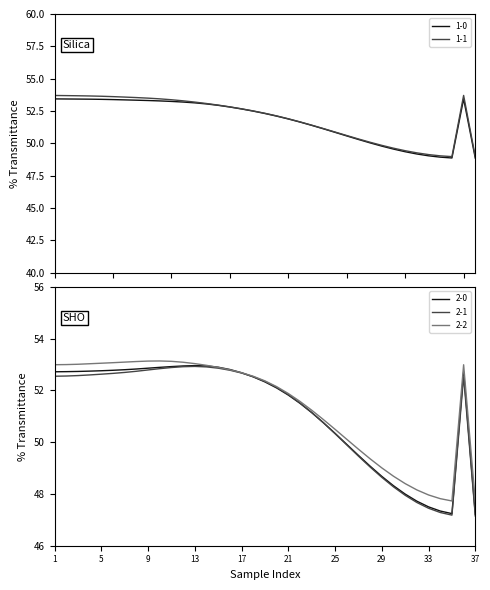

Reading left to right, what are all the values shown in this chart?

1-0: 1=53.4	2=53.4	3=53.4	4=53.4	5=53.4	6=53.4	7=53.4	8=53.3	9=53.3	10=53.3	11=53.2	12=53.2	13=53.1	14=53.0	15=52.9	16=52.8	17=52.7	18=52.5	19=52.3	20=52.1	21=51.9	22=51.6	23=51.4	24=51.1	25=50.9	26=50.6	27=50.3	28=50.0	29=49.8	30=49.6	31=49.4	32=49.2	33=49.0	34=48.9	35=48.9	36=53.4	37=48.9
1-1: 1=53.7	2=53.7	3=53.7	4=53.7	5=53.6	6=53.6	7=53.6	8=53.5	9=53.5	10=53.4	11=53.4	12=53.3	13=53.2	14=53.1	15=53.0	16=52.8	17=52.7	18=52.5	19=52.3	20=52.1	21=51.9	22=51.7	23=51.4	24=51.1	25=50.9	26=50.6	27=50.3	28=50.1	29=49.8	30=49.6	31=49.4	32=49.3	33=49.1	34=49.0	35=49.0	36=53.7	37=49.0
2-0: 1=52.7	2=52.7	3=52.7	4=52.7	5=52.8	6=52.8	7=52.8	8=52.8	9=52.9	10=52.9	11=52.9	12=52.9	13=53.0	14=52.9	15=52.9	16=52.8	17=52.7	18=52.5	19=52.3	20=52.1	21=51.8	22=51.5	23=51.1	24=50.8	25=50.3	26=49.9	27=49.5	28=49.1	29=48.7	30=48.3	31=48.0	32=47.7	33=47.5	34=47.3	35=47.2	36=52.7	37=47.2
2-1: 1=52.5	2=52.6	3=52.6	4=52.6	5=52.6	6=52.7	7=52.7	8=52.7	9=52.8	10=52.8	11=52.9	12=52.9	13=52.9	14=52.9	15=52.9	16=52.8	17=52.7	18=52.5	19=52.4	20=52.1	21=51.8	22=51.5	23=51.2	24=50.8	25=50.3	26=49.9	27=49.5	28=49.0	29=48.6	30=48.3	31=47.9	32=47.7	33=47.4	34=47.3	35=47.2	36=52.5	37=47.1
2-2: 1=53.0	2=53.0	3=53.0	4=53.0	5=53.1	6=53.1	7=53.1	8=53.1	9=53.1	10=53.1	11=53.1	12=53.1	13=53.0	14=53.0	15=52.9	16=52.8	17=52.7	18=52.5	19=52.4	20=52.1	21=51.9	22=51.6	23=51.2	24=50.9	25=50.5	26=50.1	27=49.7	28=49.4	29=49.0	30=48.7	31=48.4	32=48.2	33=48.0	34=47.8	35=47.7	36=53.0	37=47.7